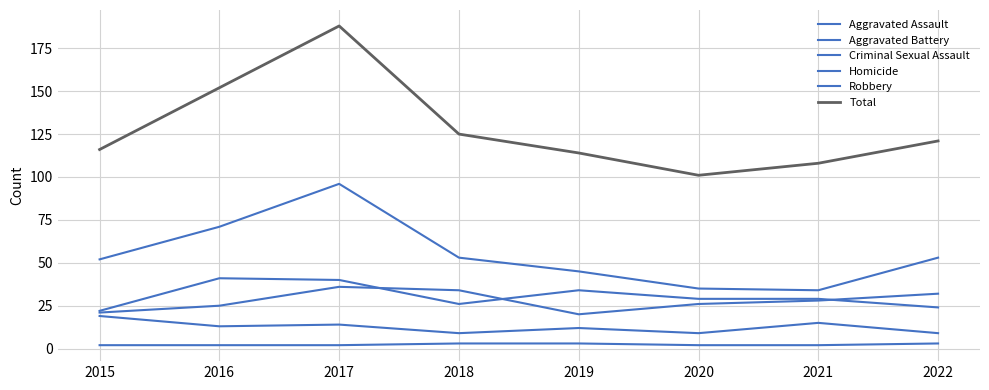

How many lines are shown in the chart?

6